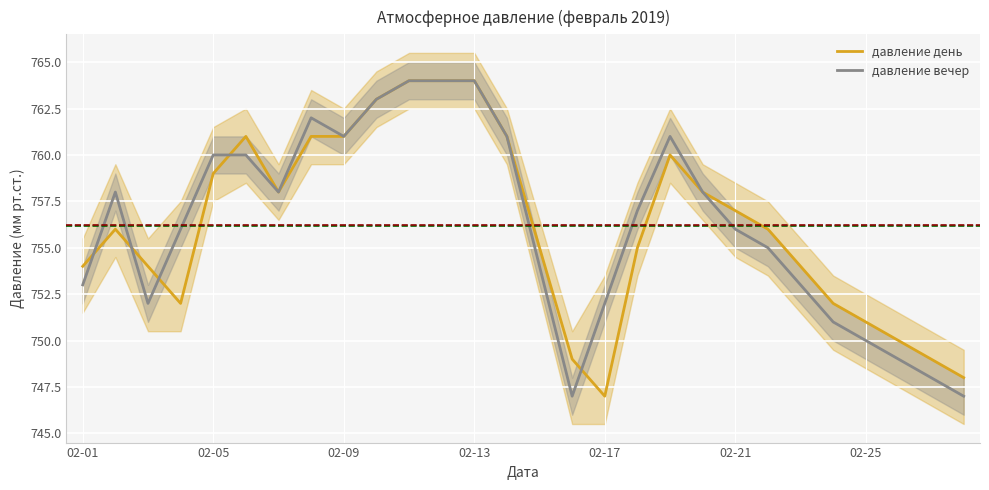

Which category has the lowest value in the давление день series?

02-17